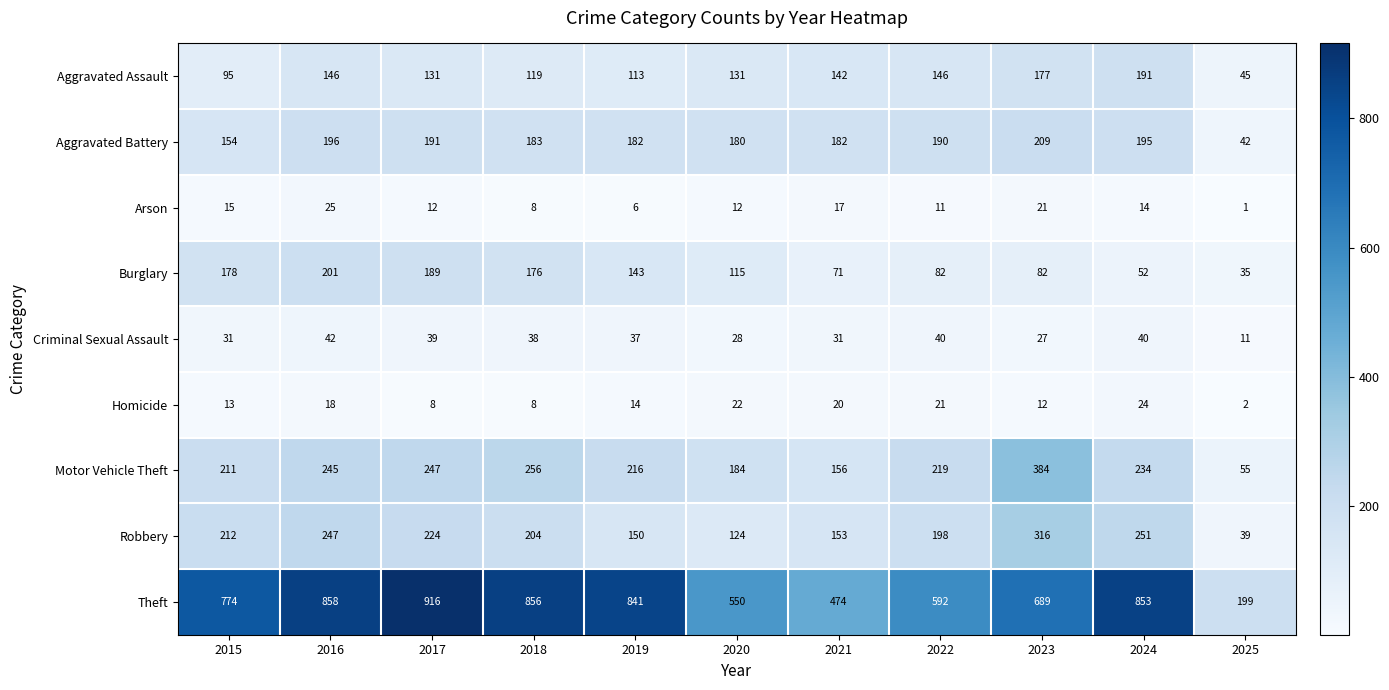

How many values in the Criminal Sexual Assault series are below 37?

5